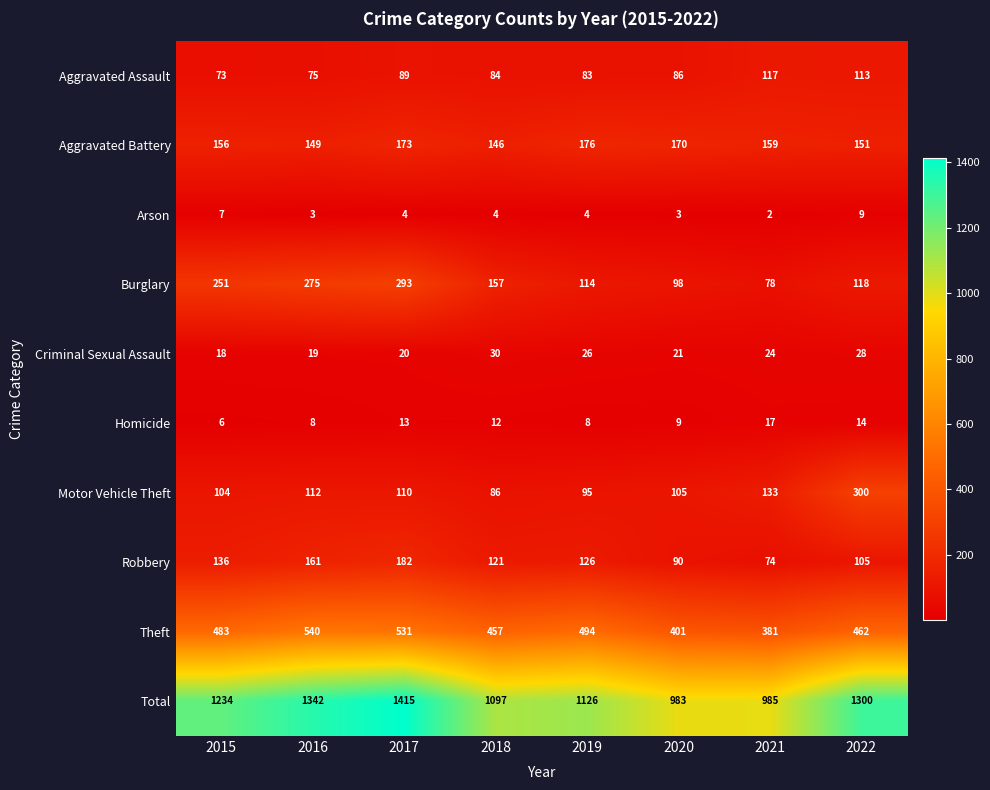

What is the sum of all Homicide values?

87